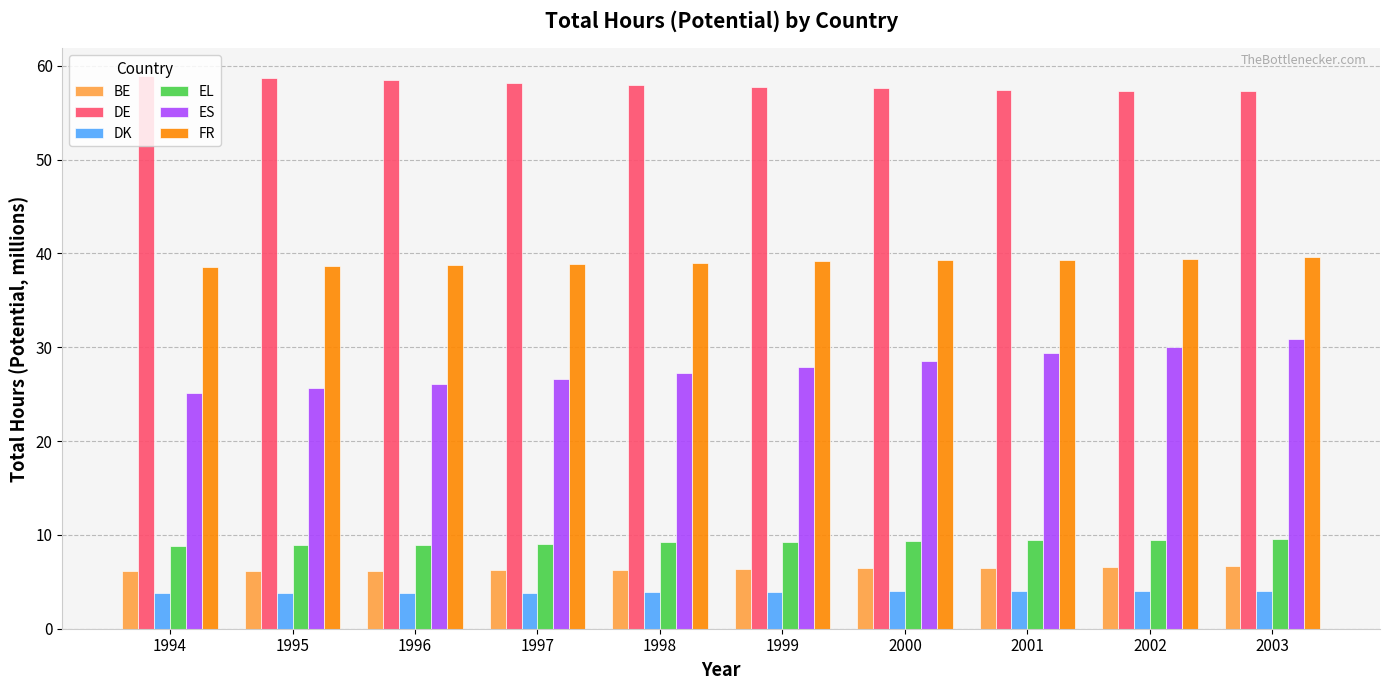

Count the number of categories in the chart.

10